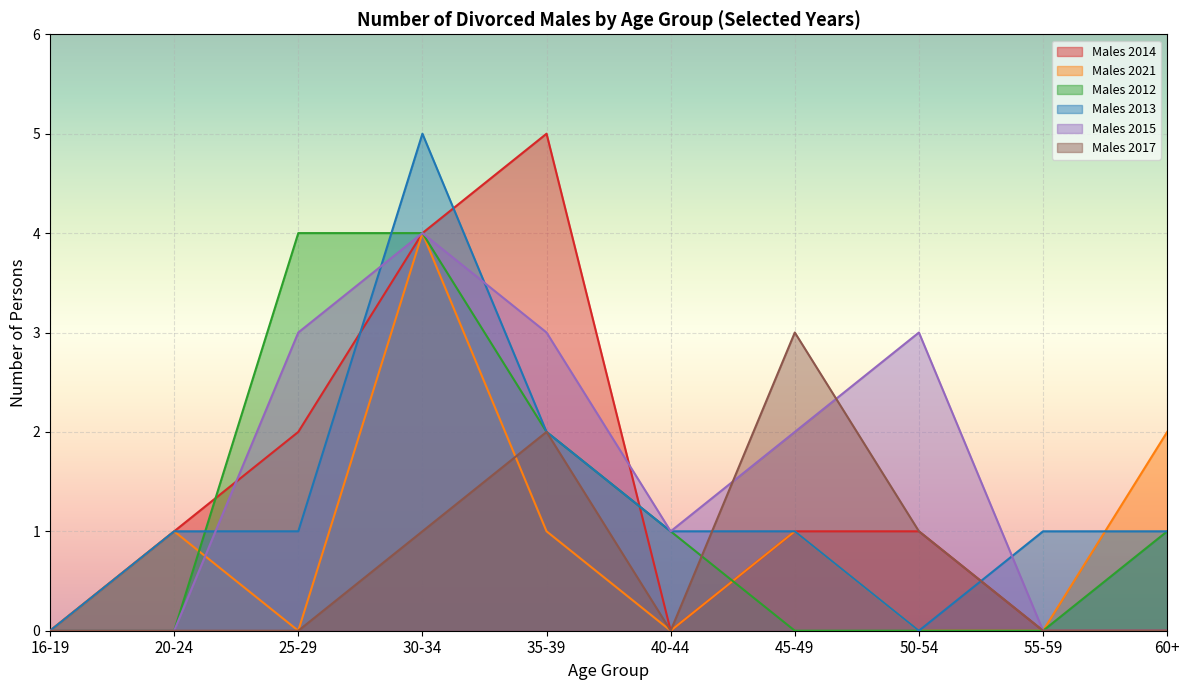

Which series has the largest total across all categories?

Males 2015